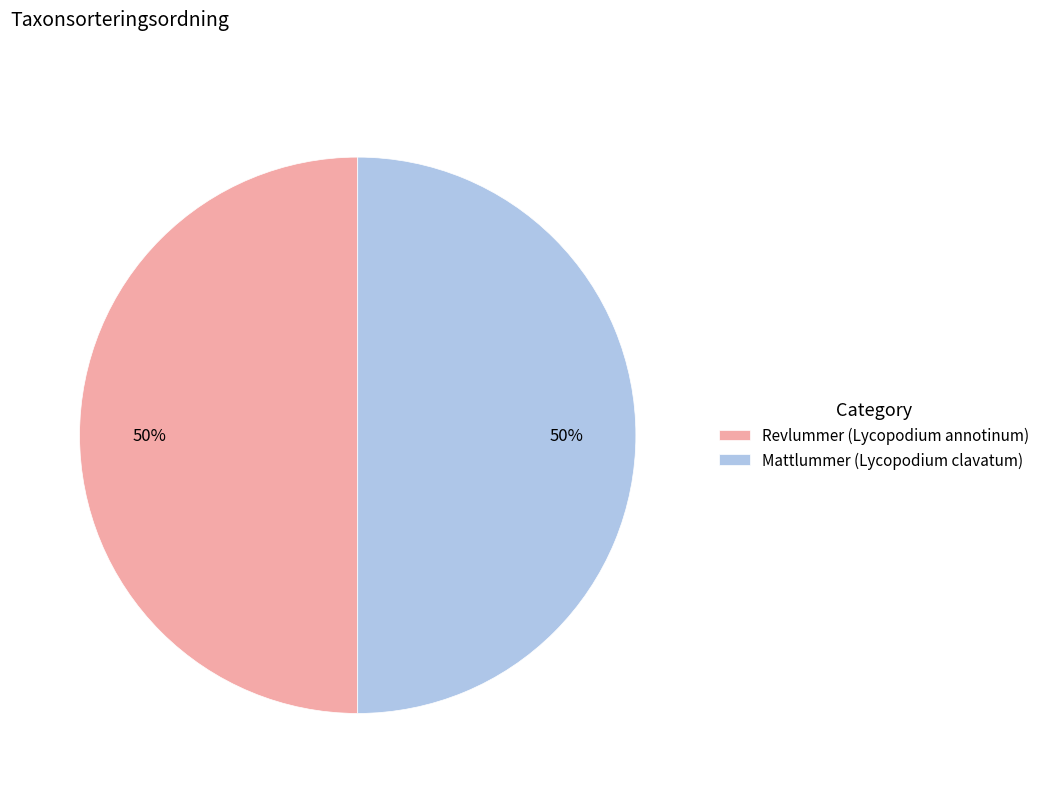

The Revlummer (Lycopodium annotinum) slice represents 50% of the pie. True or false?

True